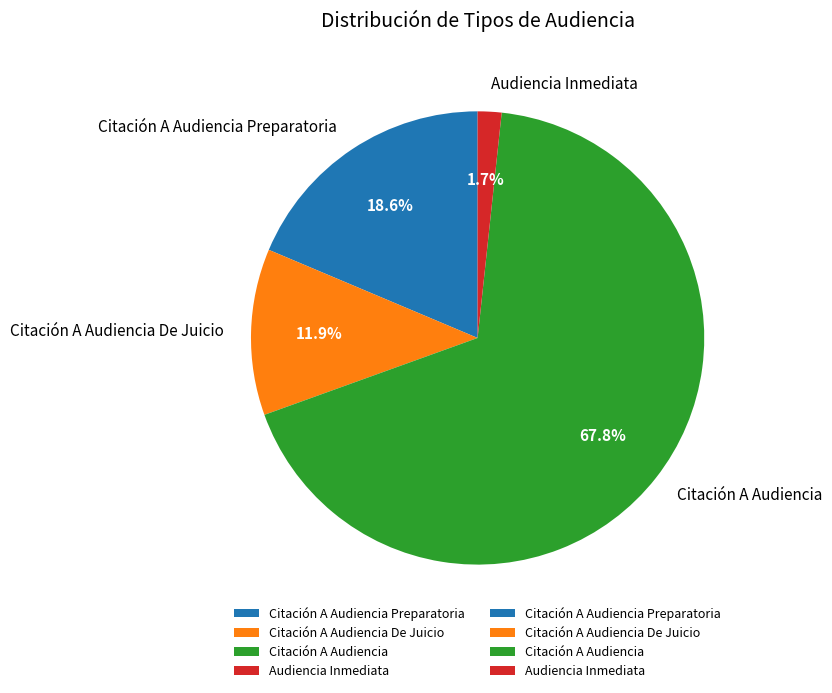

Rank the categories by value from highest to lowest.

Citación A Audiencia, Citación A Audiencia Preparatoria, Citación A Audiencia De Juicio, Audiencia Inmediata